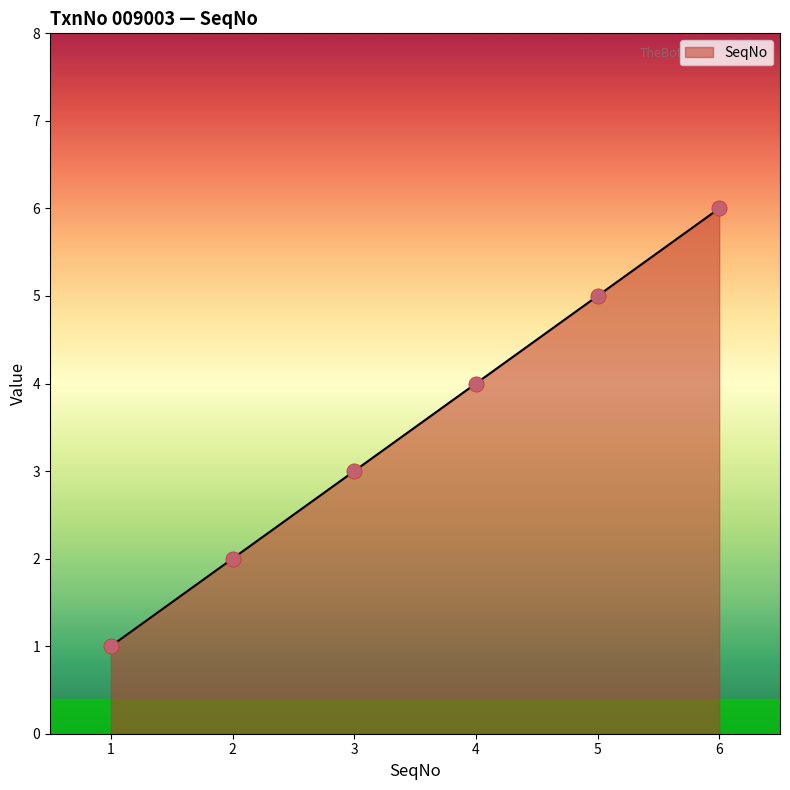

What is the change in value from 4 to 5?

+1